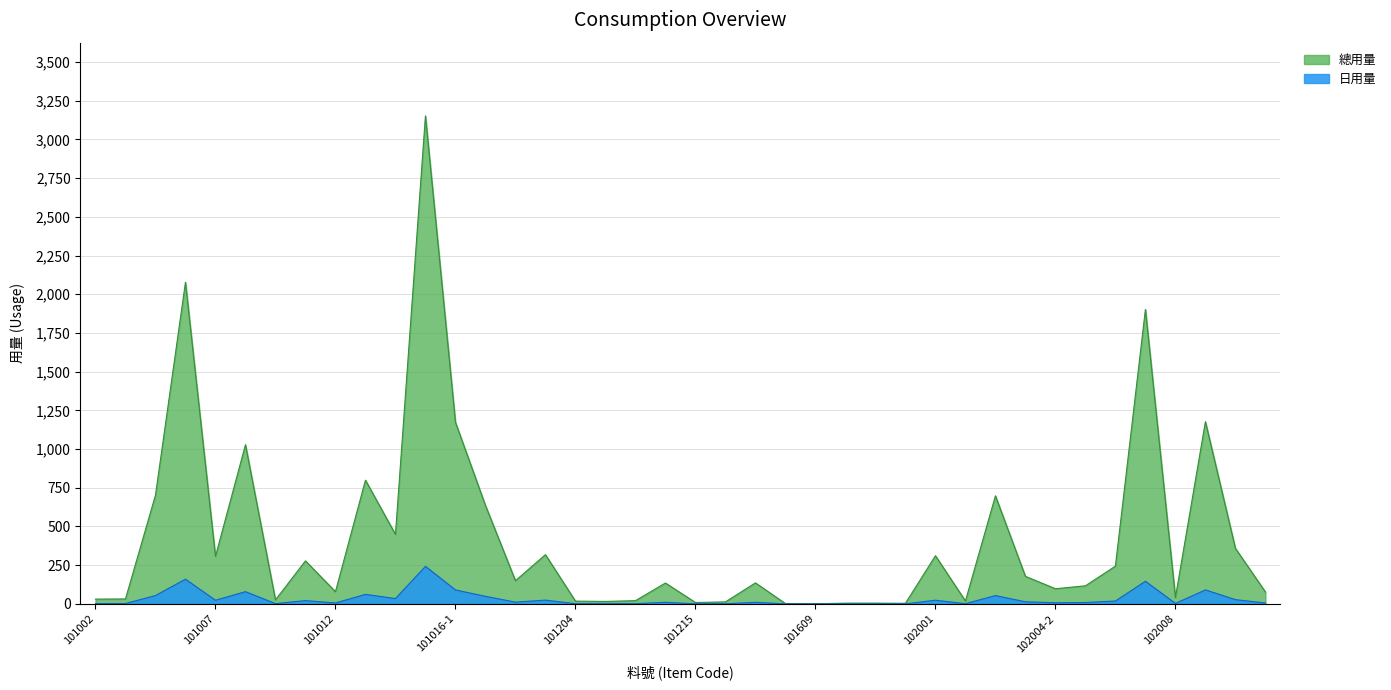

Does the chart have visible grid lines?

Yes